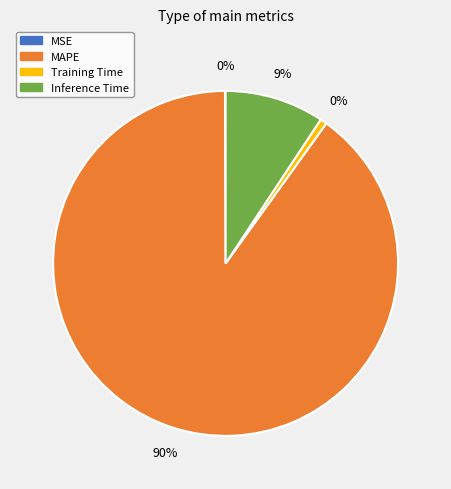

Is MAPE the majority of the pie?

Yes